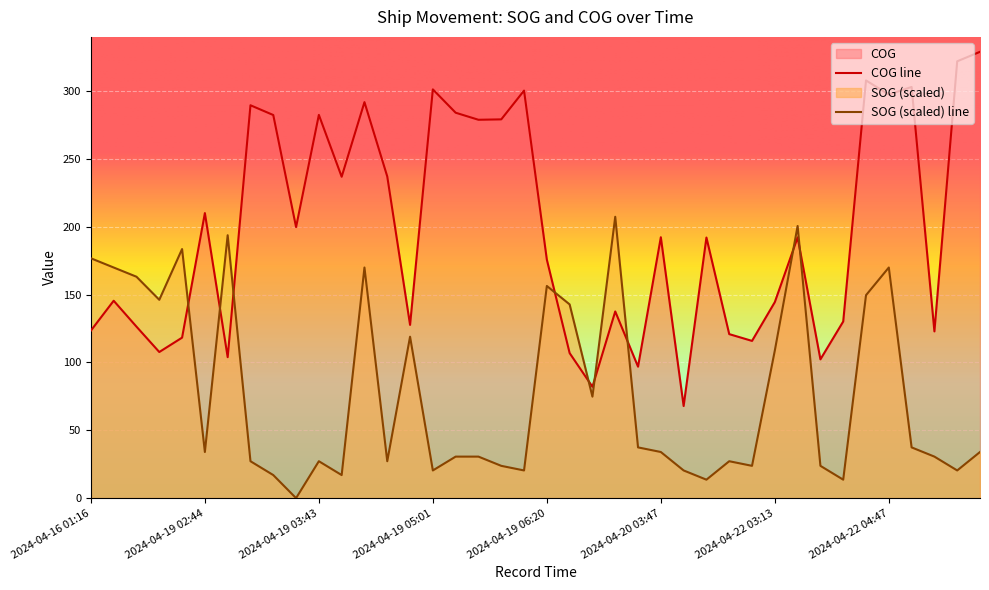

The value of SOG at 2024-04-20 03:47 is 49.6. True or false?

False